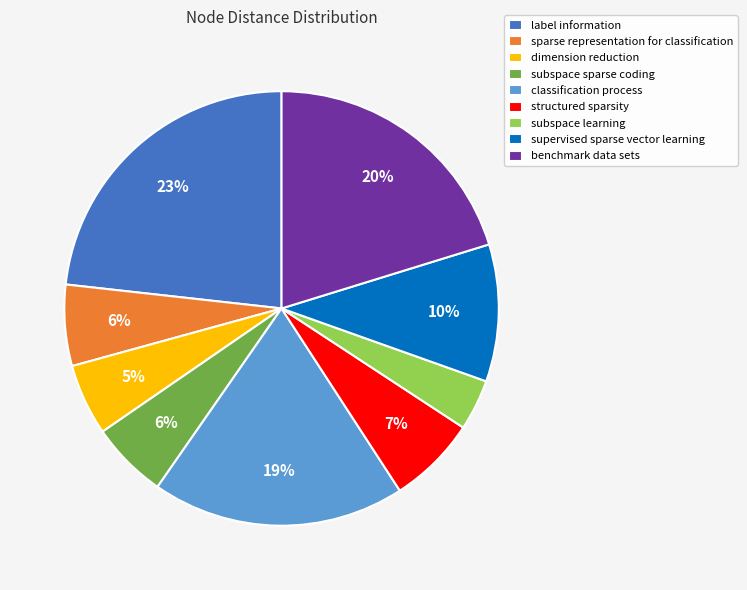

To the nearest percent, what portion does subspace learning represent?

4%